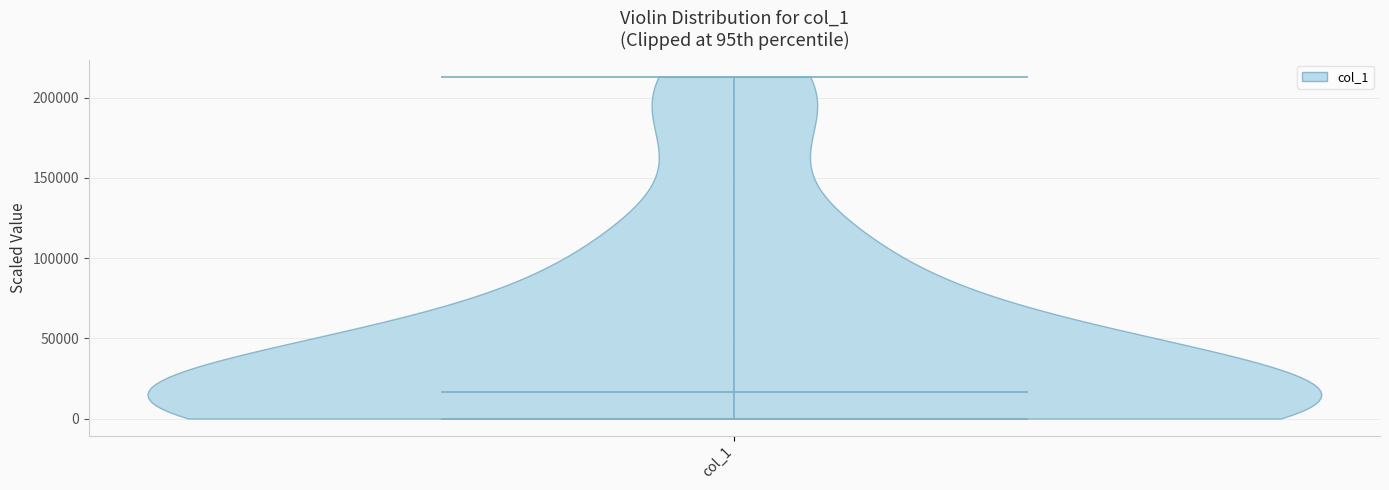

Read this violin plot against the y-axis: where its median line is, and the lowest and highest points the violin reaches. The values are not printed on the chart, so give them approximately, as read against the axis.

median line 15000, lowest point 0, highest point 215000